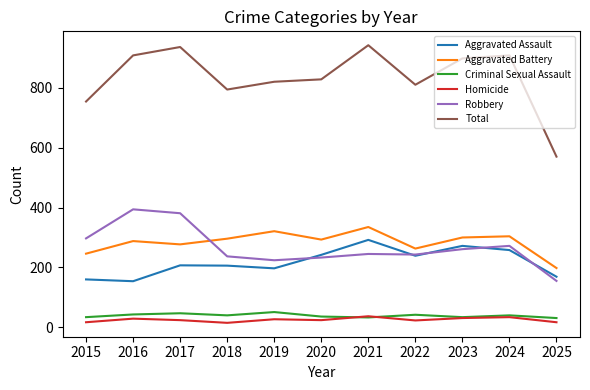

At which label is Total closest to 756?

2015